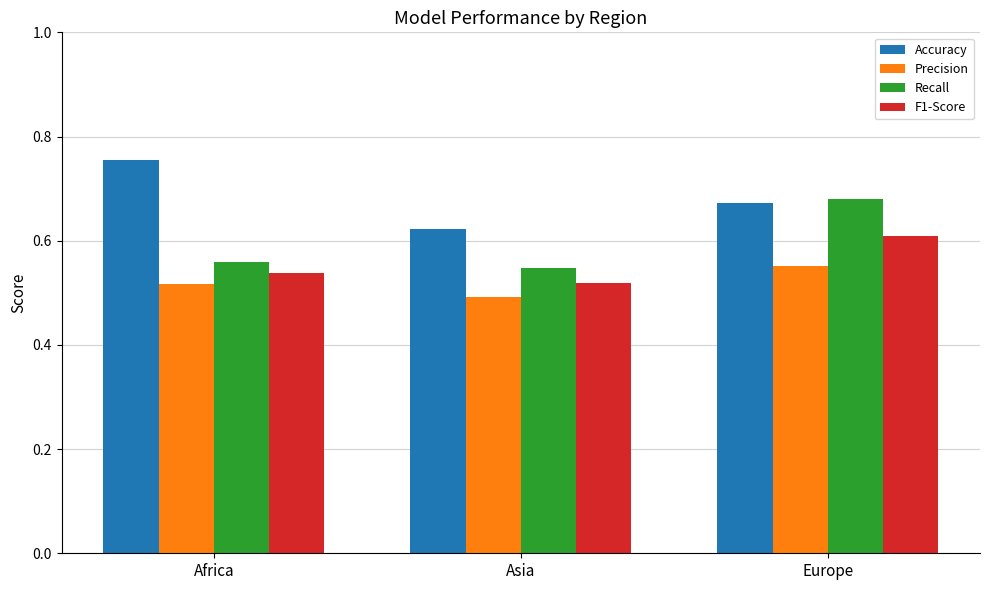

Is it true that F1-Score equals 0.3 at Asia?

False